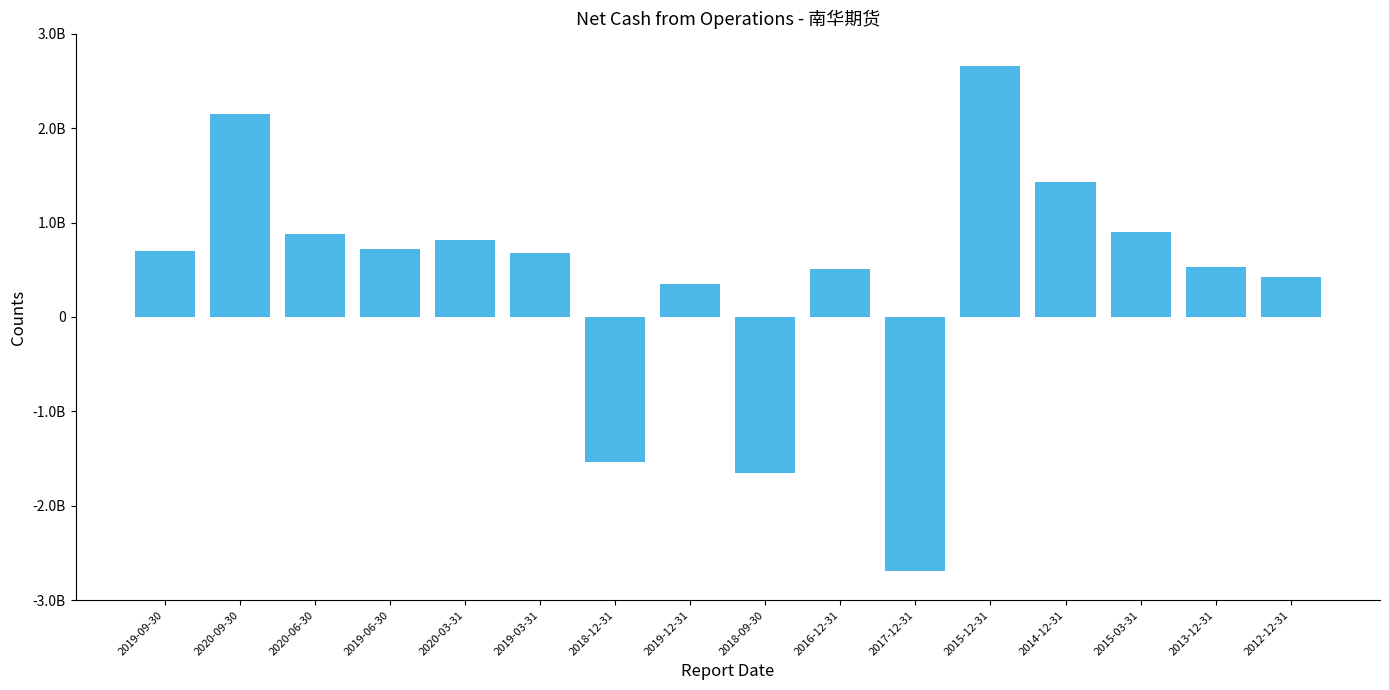

What is the label of the 16th bar from the left?

2012-12-31